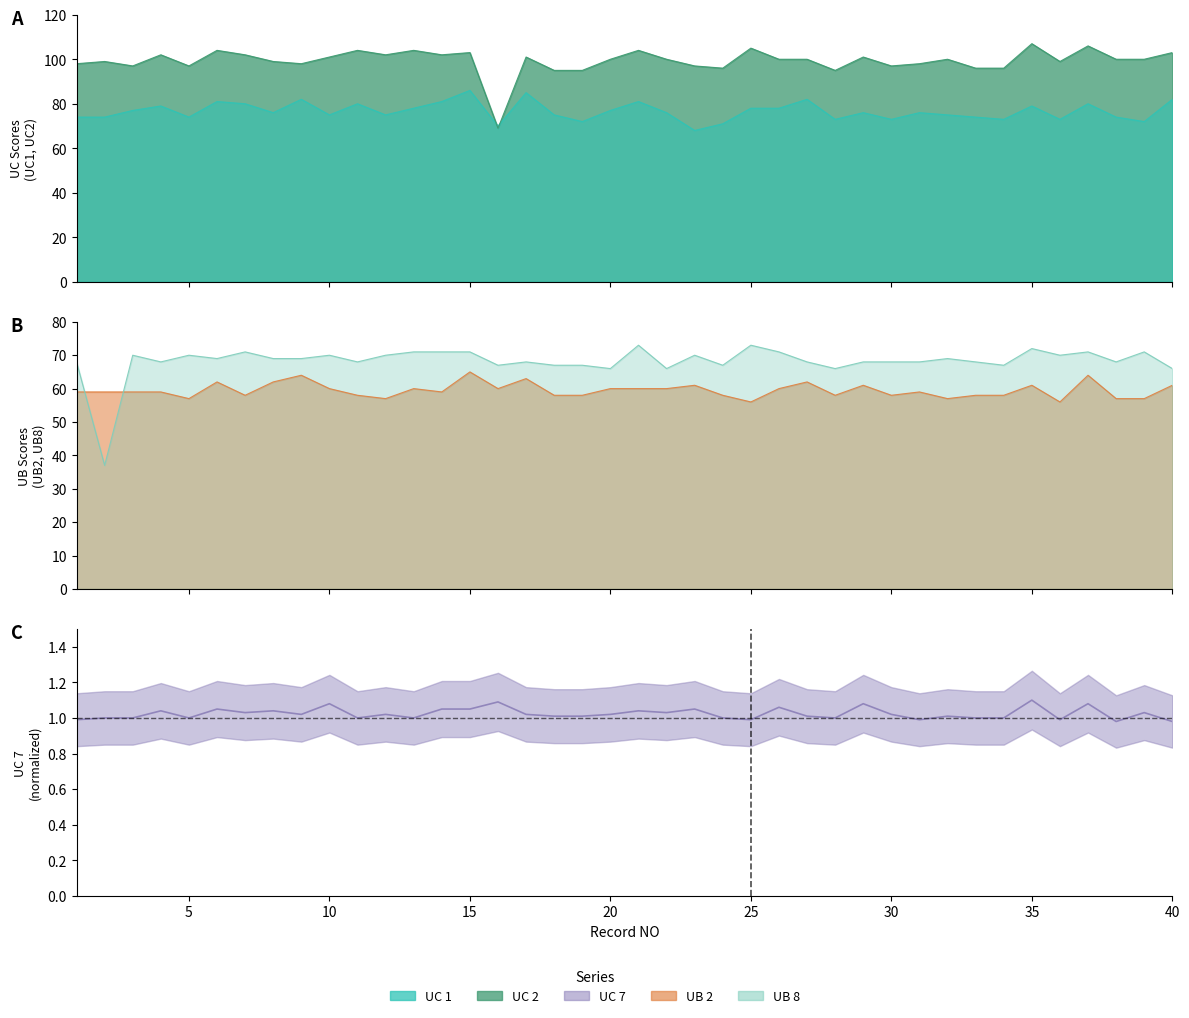

Count the UB 2 values in the range 58 to 61.

26